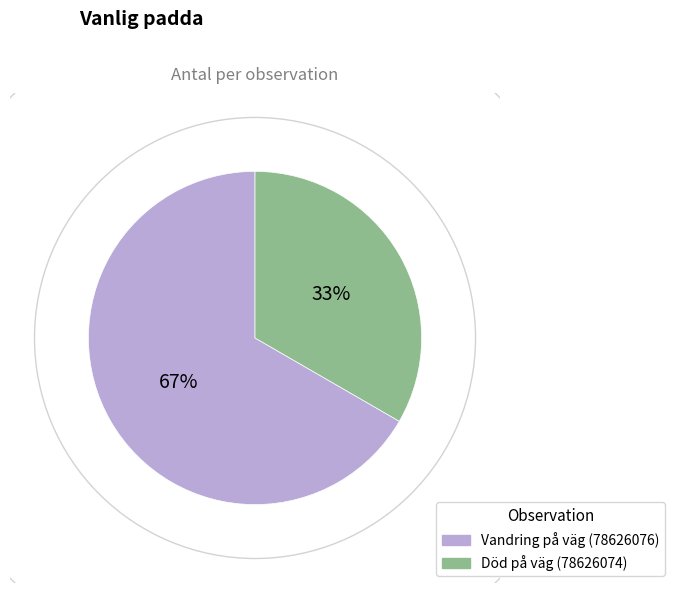

To the nearest percent, what is the combined percentage of Vandring på väg (78626076) and Död på väg (78626074)?

100%